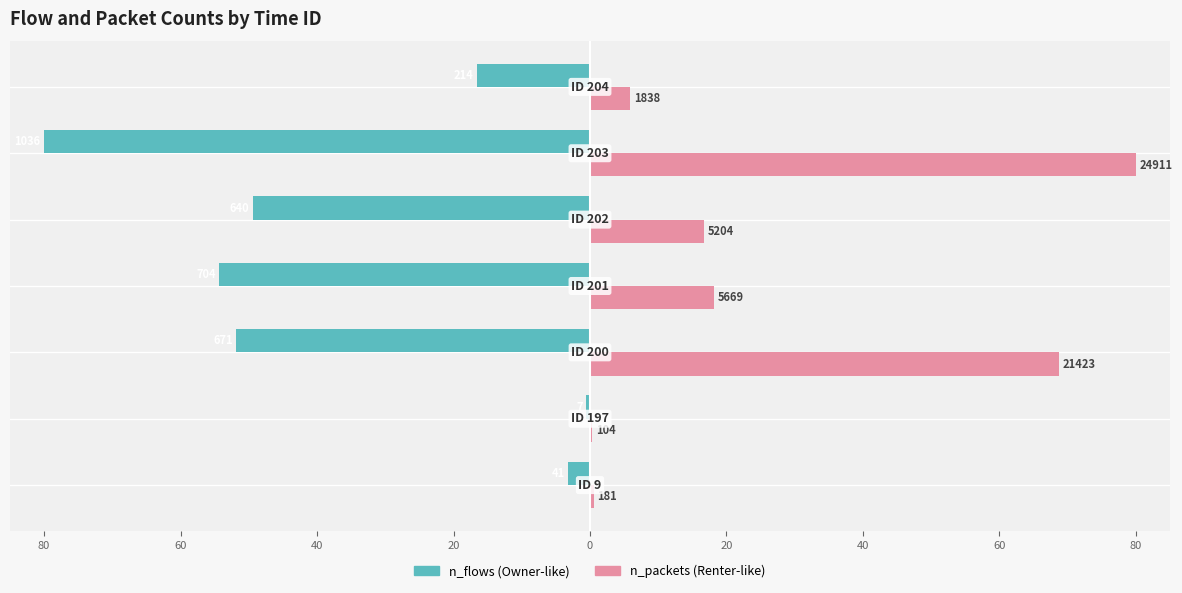

What is the smallest value displayed?

-80.0